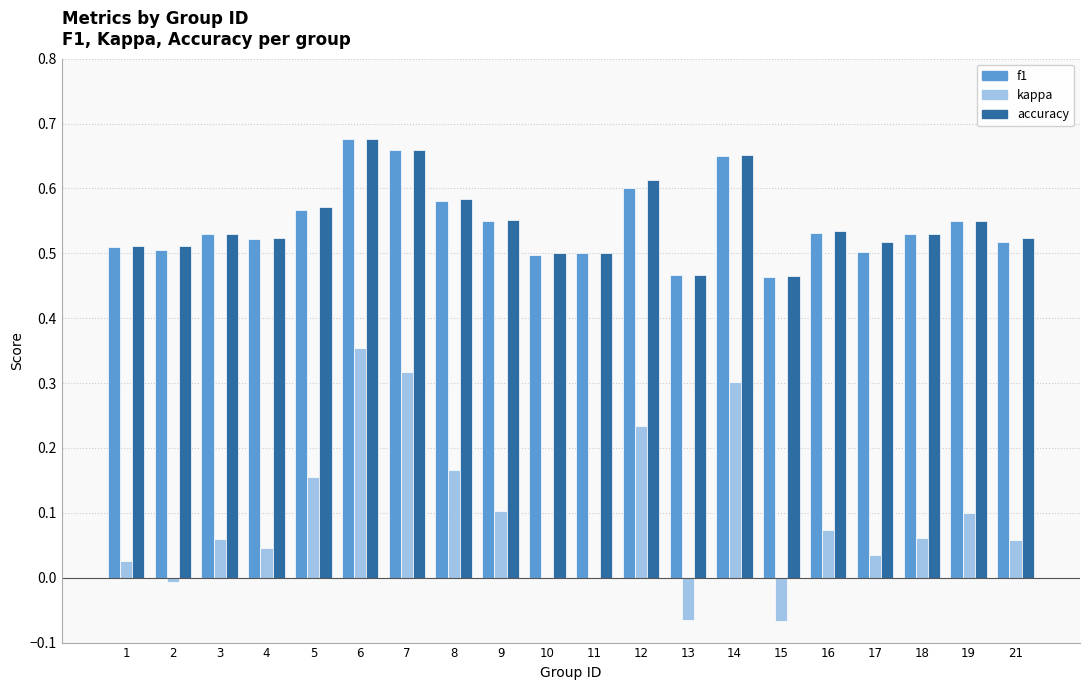

What is the total value across all series at 18?

1.1